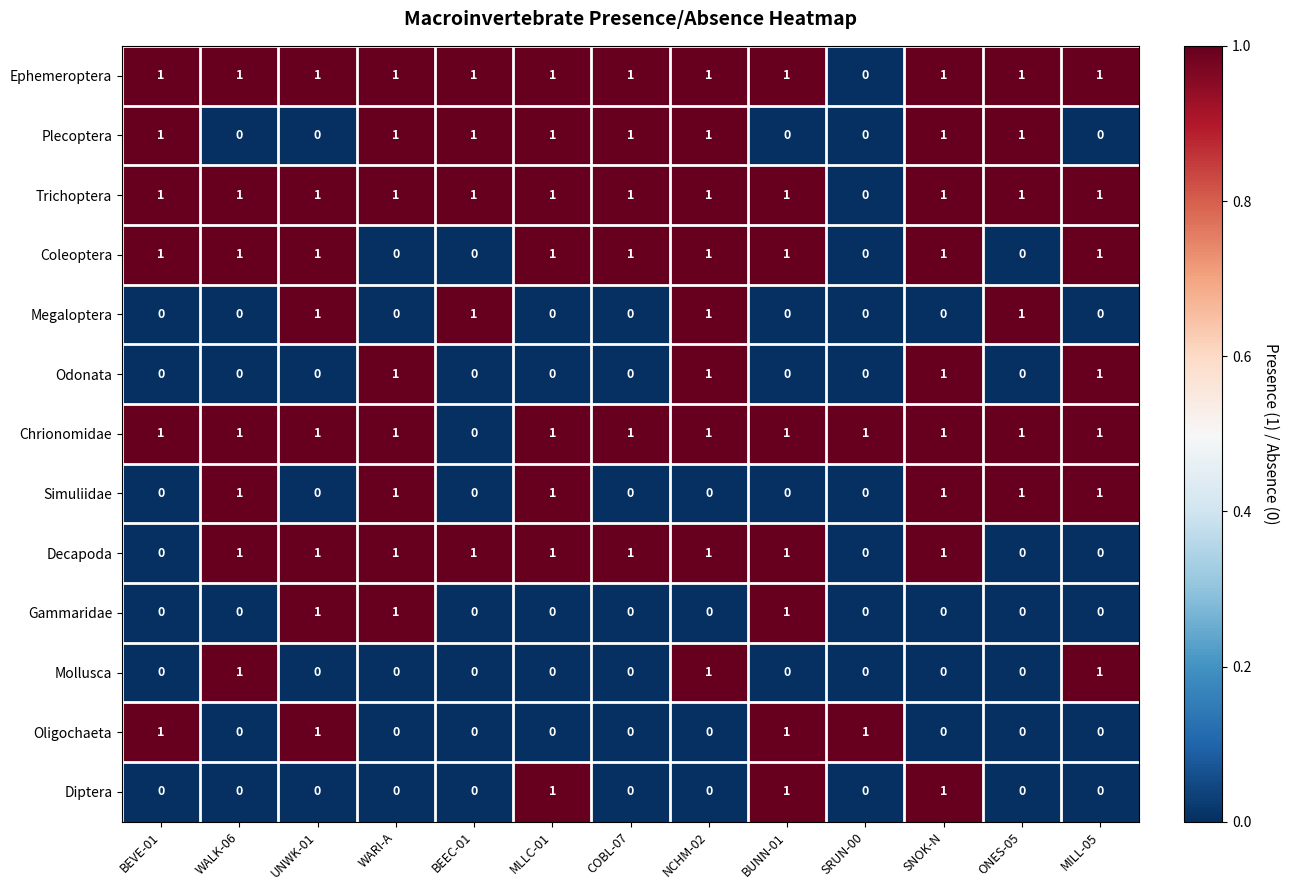

The Coleoptera series shows 0 at NCHM-02. True or false?

False